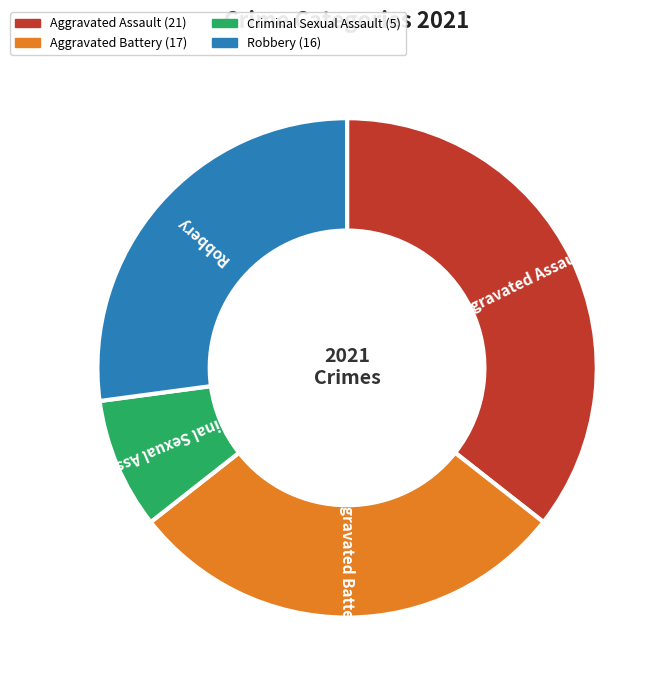

What is the ratio of the value at Robbery to the value at Criminal Sexual Assault?

3.2